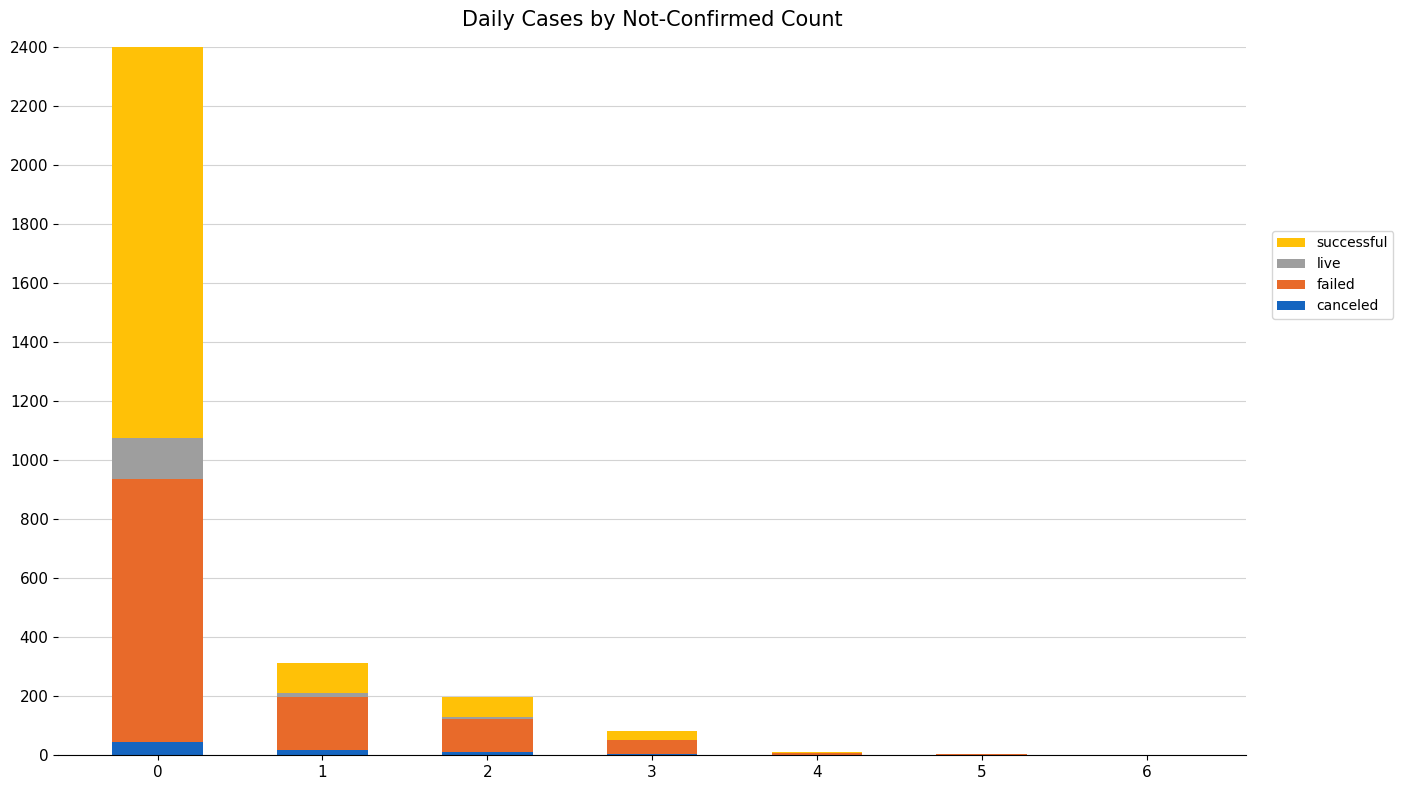

What is the difference between the highest and lowest values at 4?

7